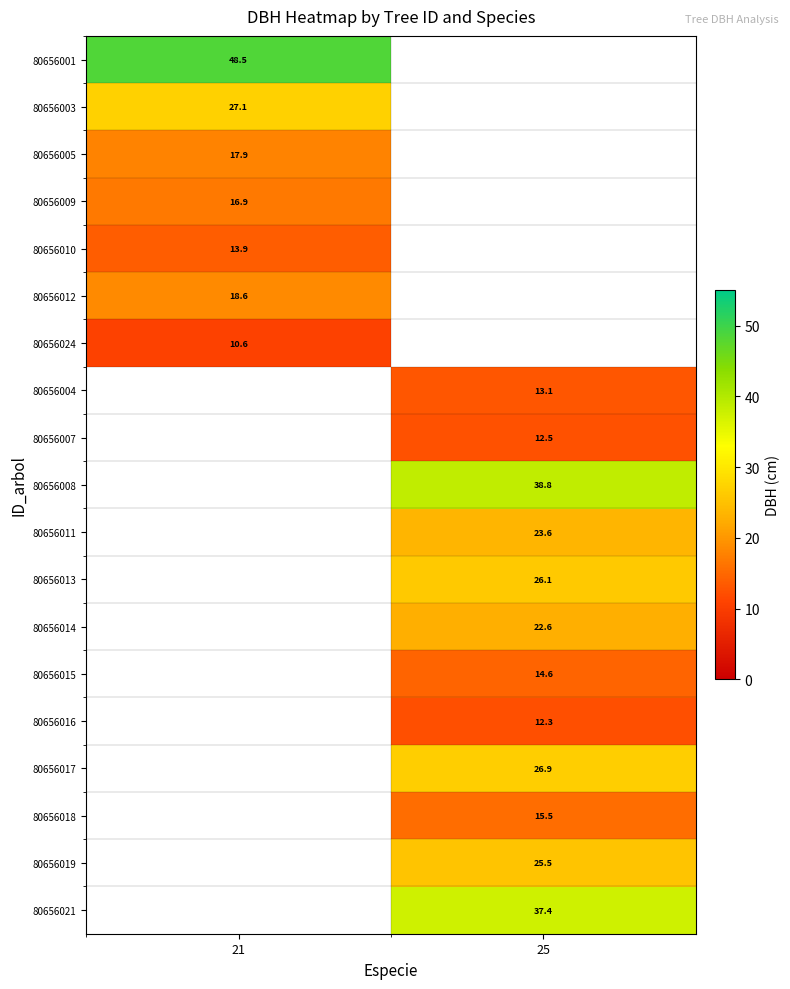

Is the value of 80656015 at 25 greater than the value of 80656016 at 25?

Yes